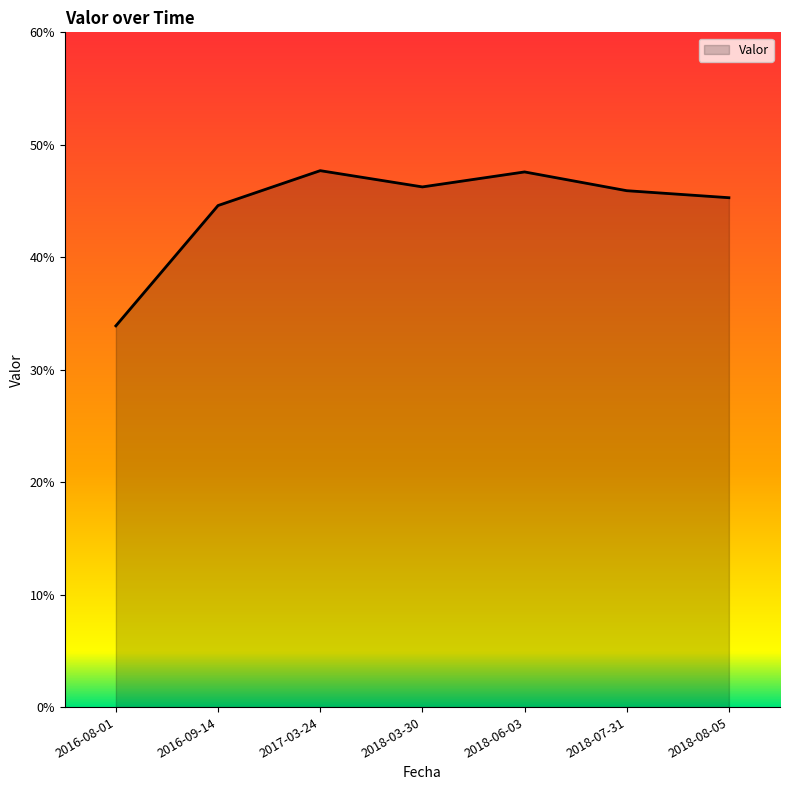

Where is the data nearest to the value 0?

2016-08-01